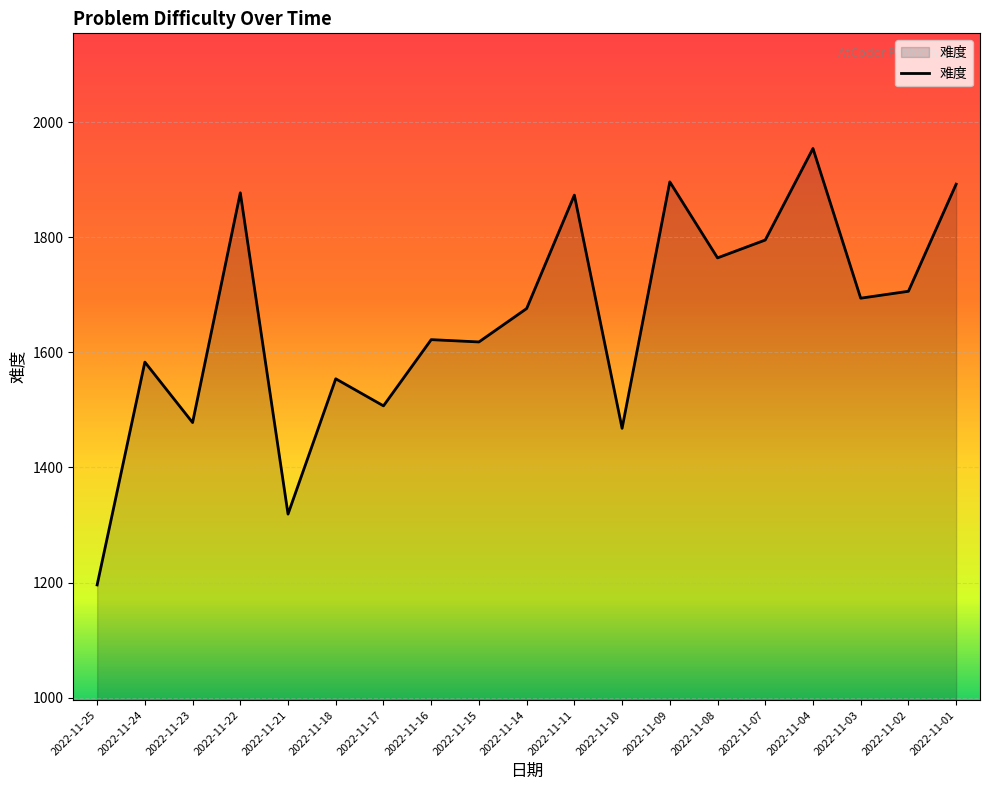

Which label corresponds to the smallest value in the chart?

2022-11-25